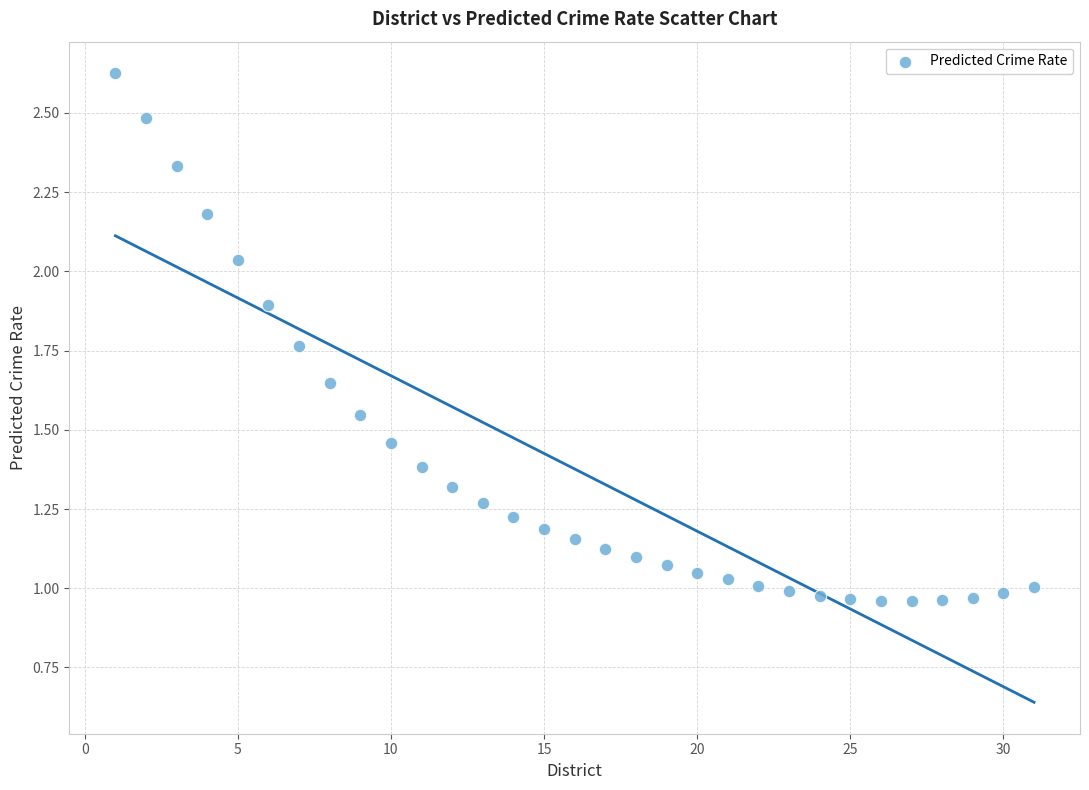

What is the range of Y values (max minus min)?

1.7